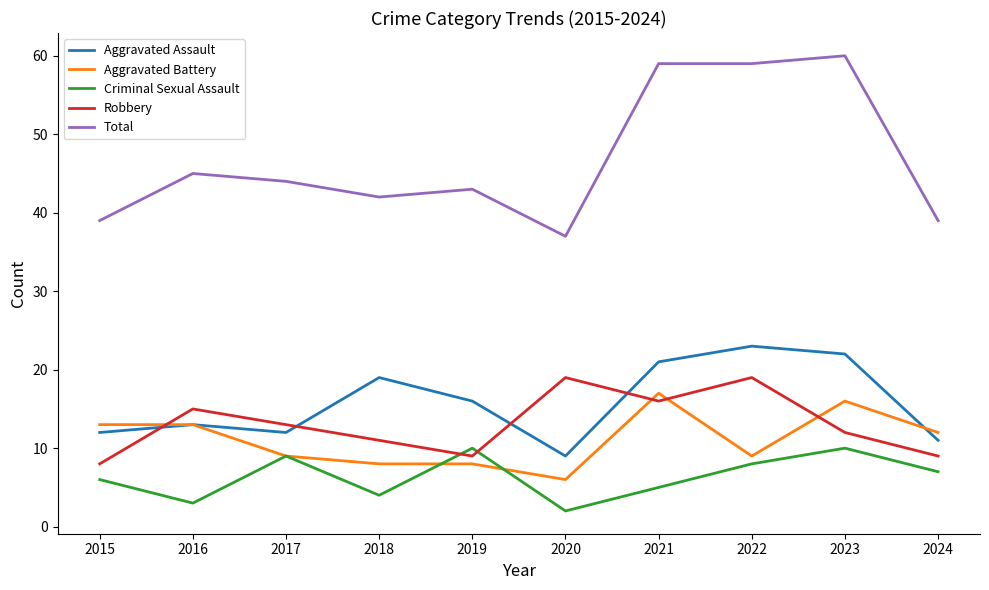

What is the difference between the Criminal Sexual Assault values at 2023 and 2021?

5